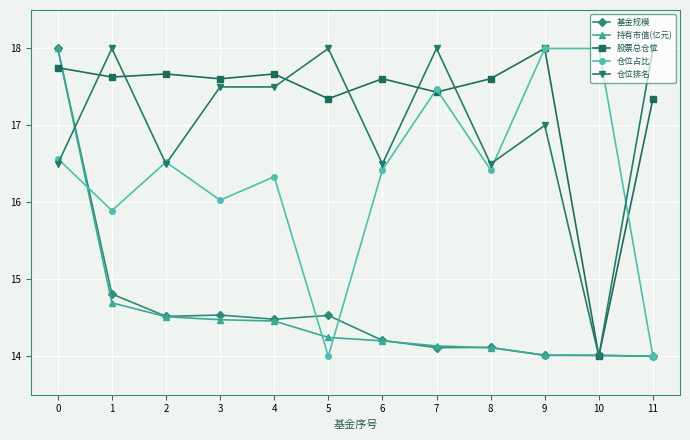

What is the spread (max minus min) of values at 0?

1.5